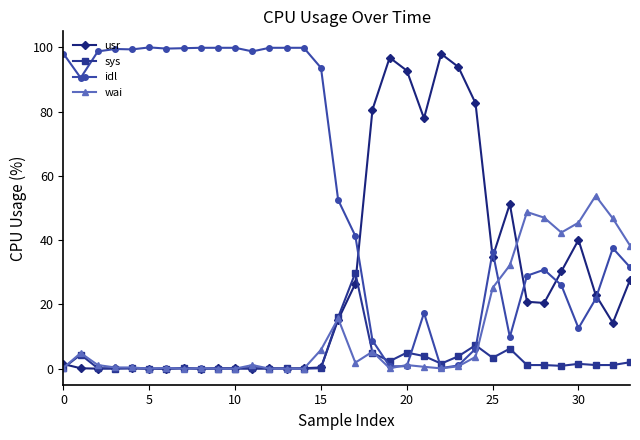

What is the difference between the second highest and minimum values in the wai series?

48.8